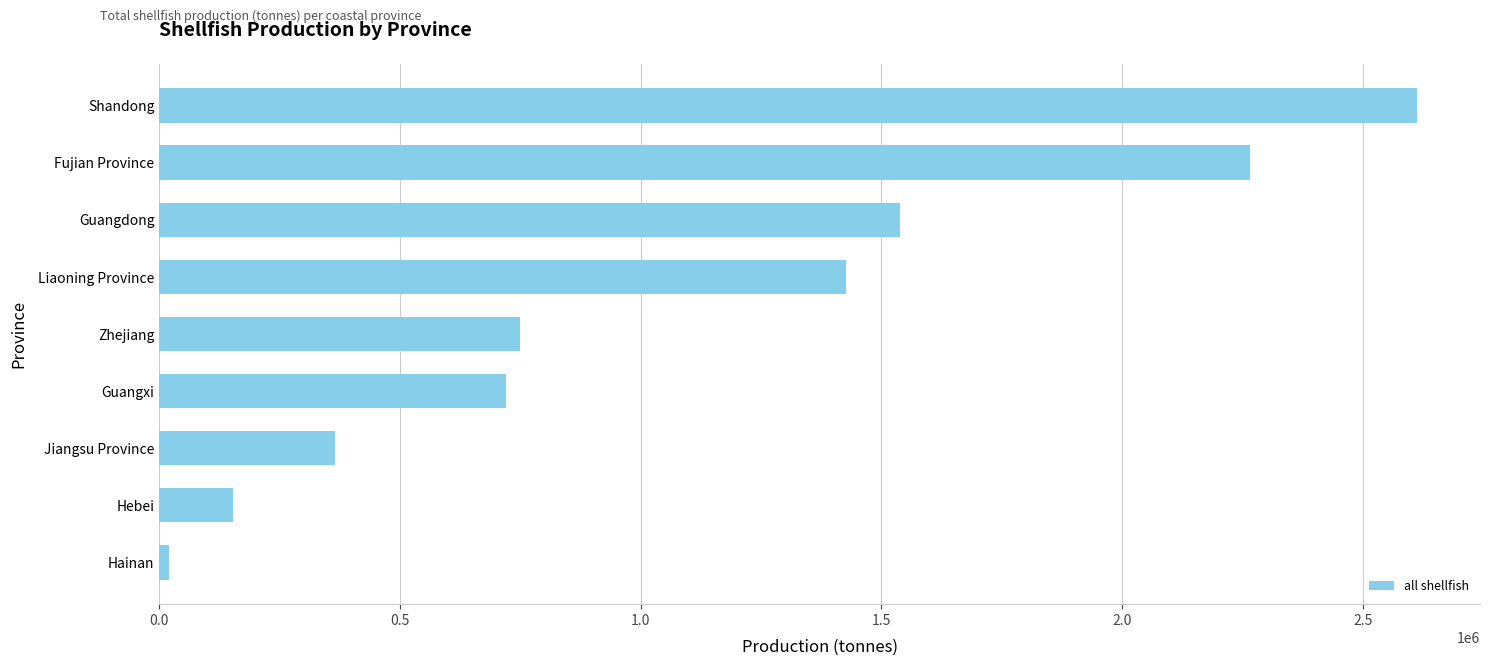

Count the number of categories in the chart.

9